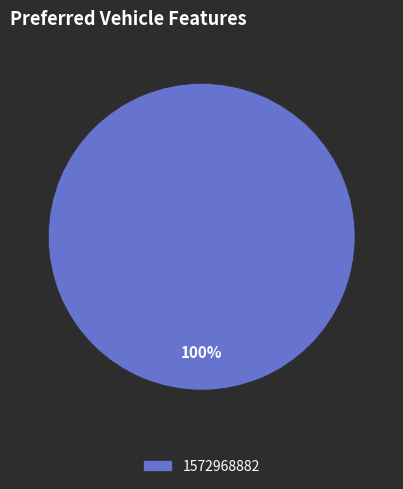

Is there a majority slice in this chart?

Yes